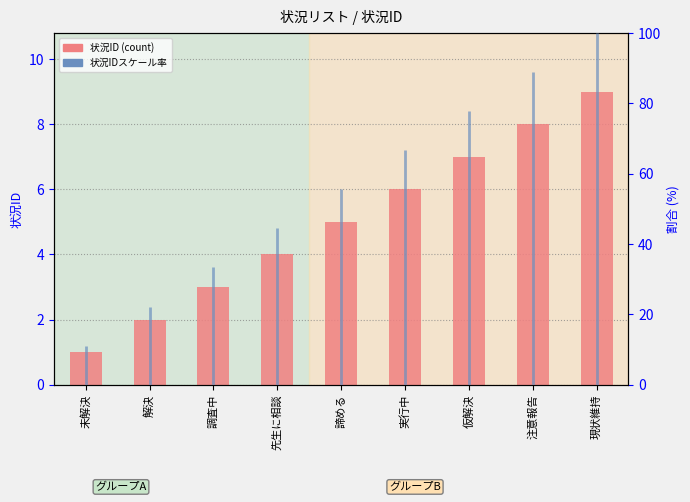

Reading right to left, extract all data points from this chart.

9	8	7	6	5	4	3	2	1